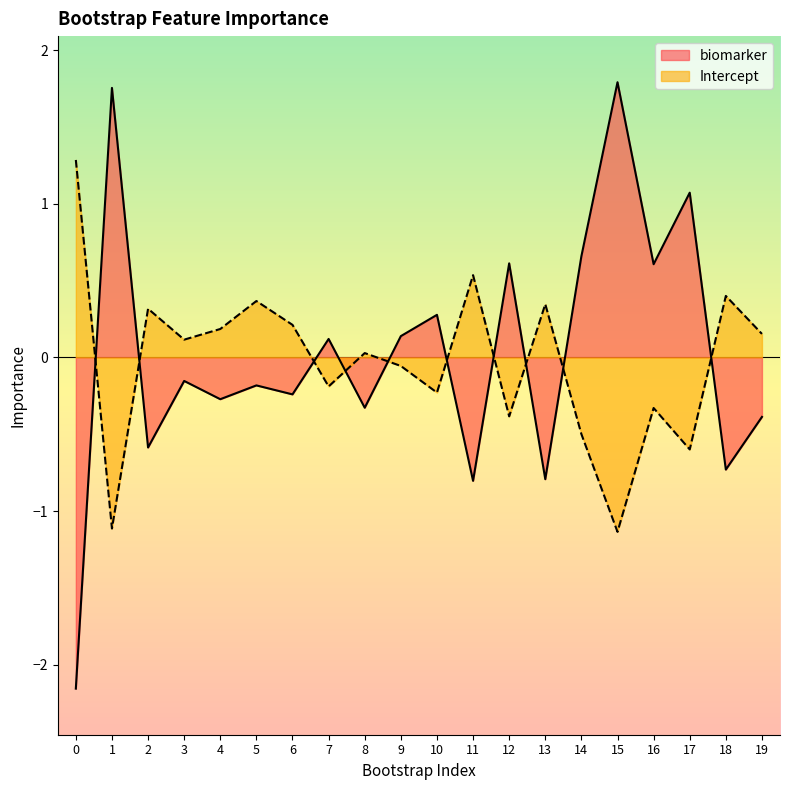

How many distinct data groups are displayed?

2